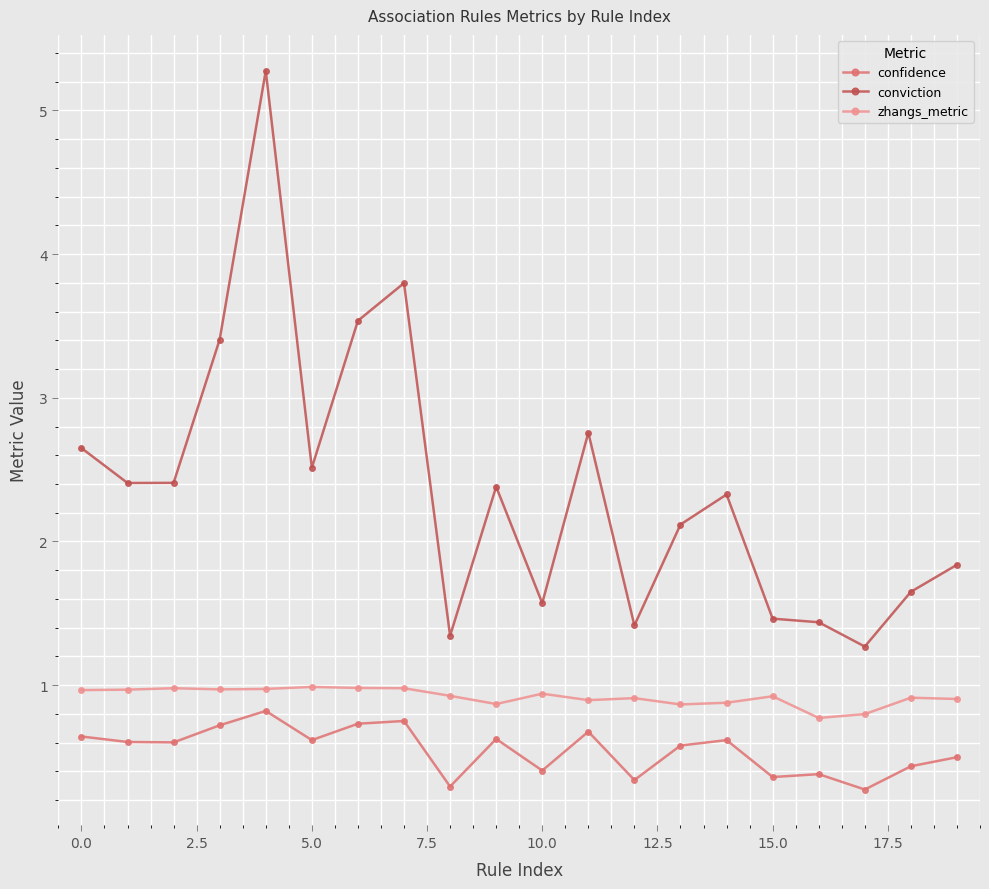

What is the value of the conviction point at the 2nd from the left?

2.4